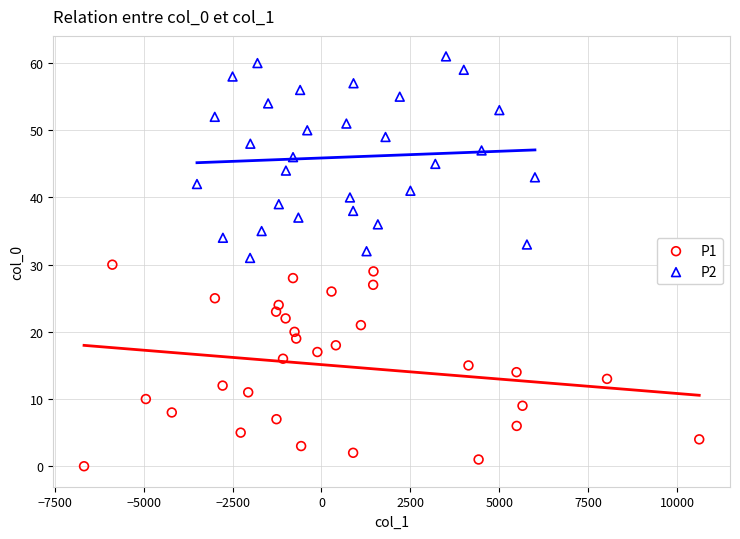

Which series contains the lowest Y value?

P1